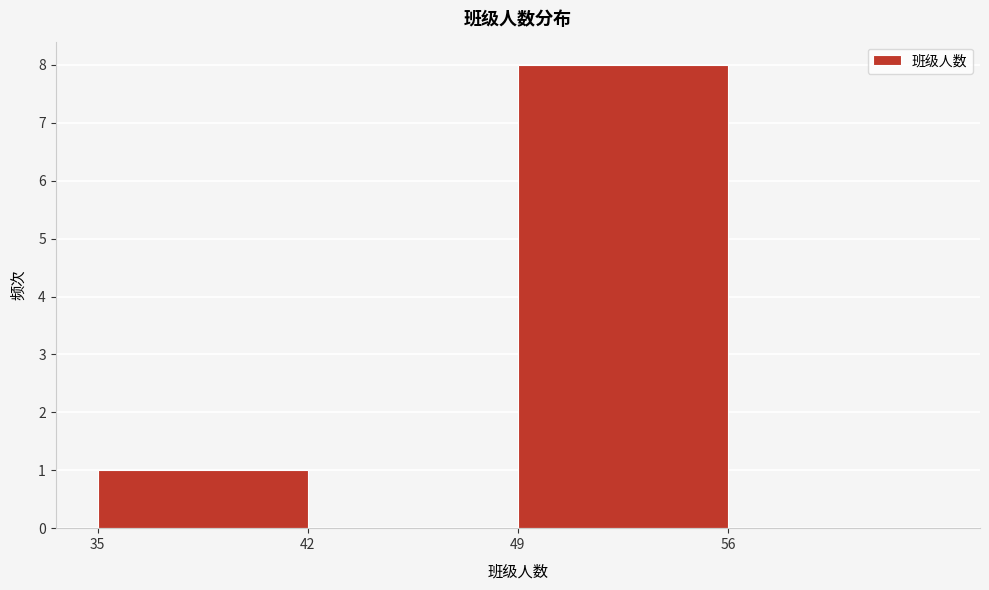

Reading left to right, transcribe this chart: for each bar, give the range it covers on the x-axis and its height. The values are not printed on the chart, so give them approximately, as read against the axis.

35 to 42: 1
42 to 49: 0
49 to 56: 8
56 to 63: 0